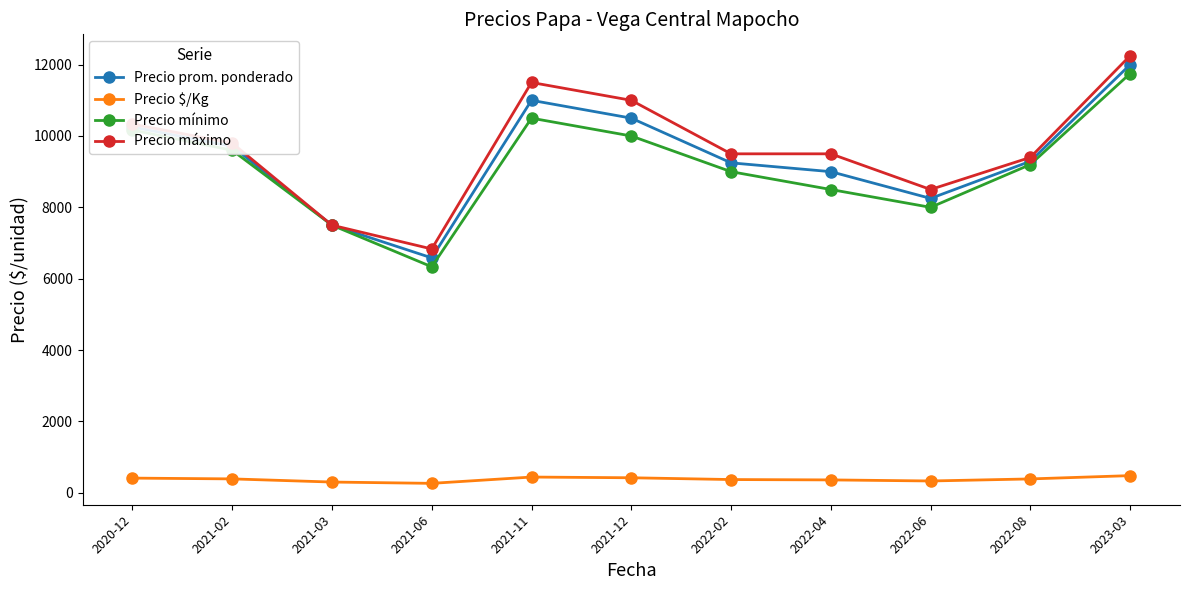

True or false: Precio prom. ponderado and Precio $/Kg intersect in this chart.

False